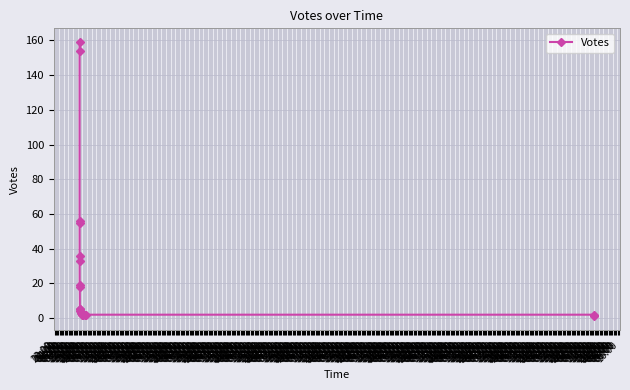

What position from the left is 00:00?

2